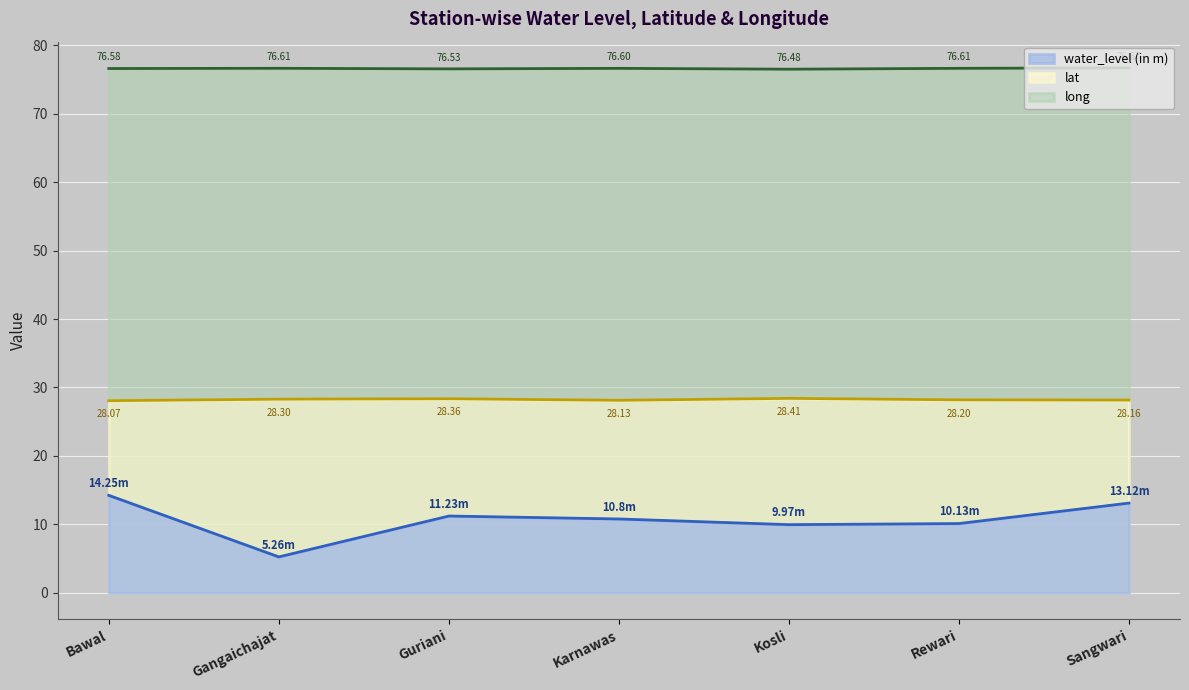

True or false: water_level (in m) has more than 0 points higher than both neighbors.

True